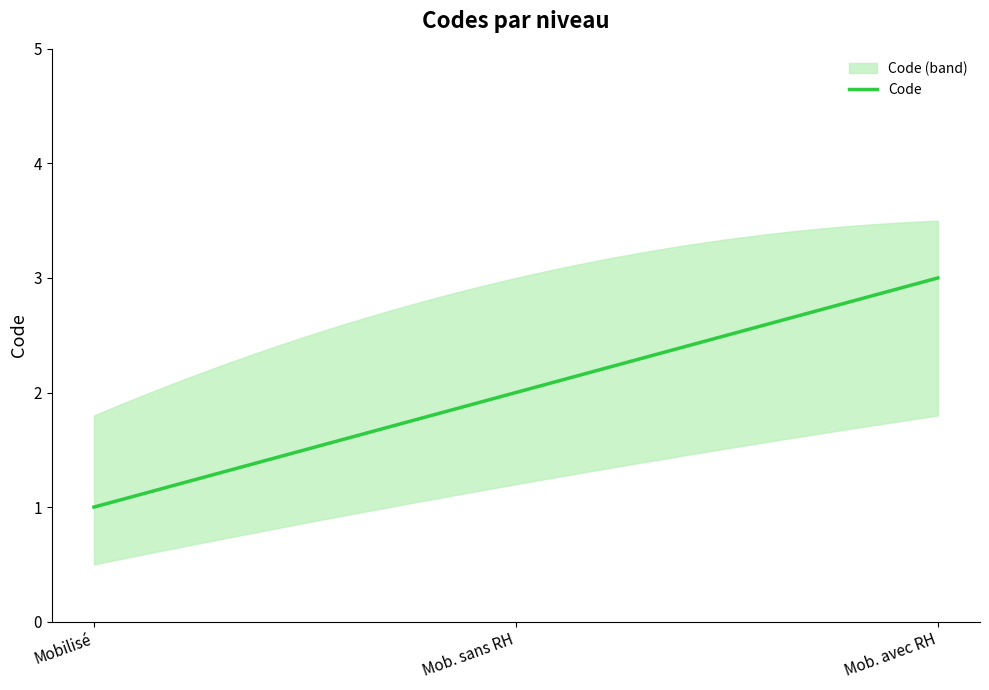

List the labels in order of value, largest first.

Mobilisable avec ressources humaines, Mobilisable sans ressources humaines, Mobilisé